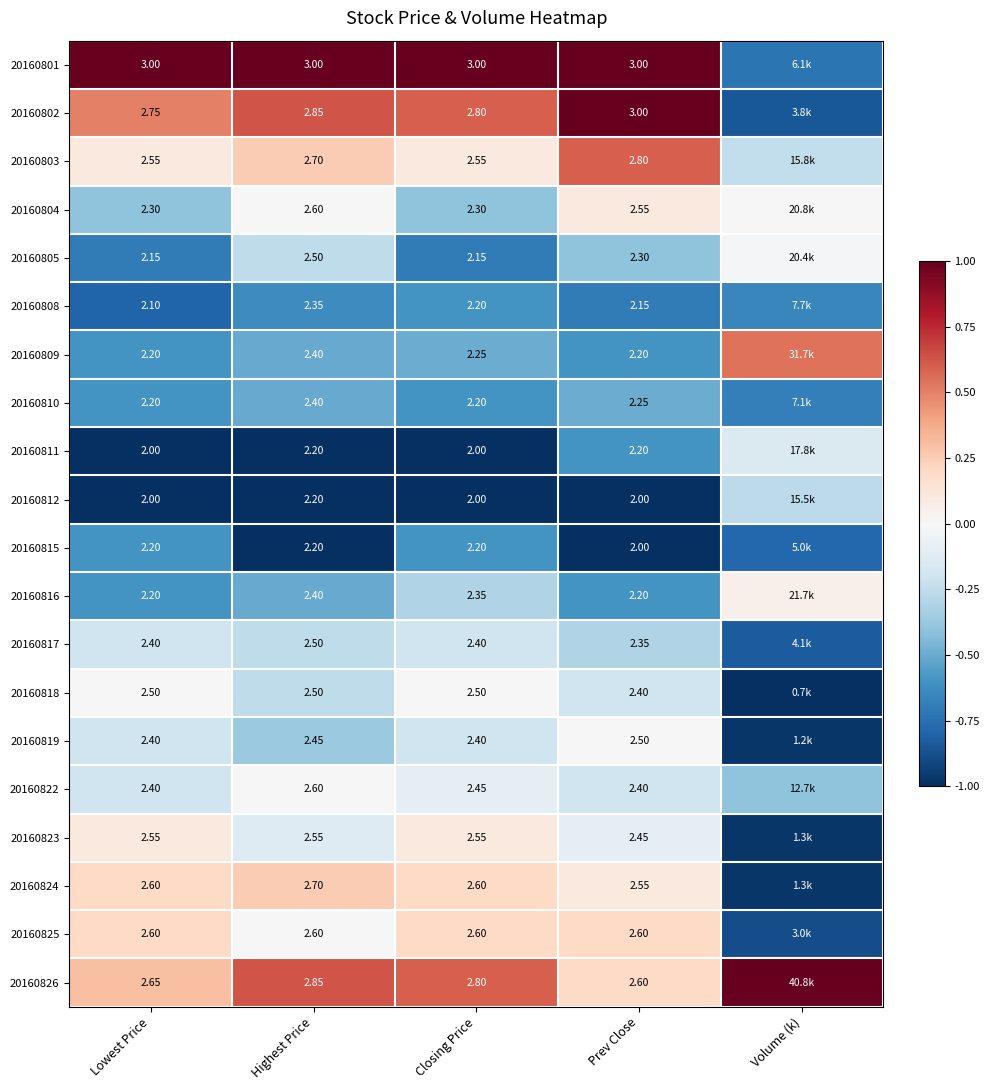

Is the value of 20160822 at Highest Price greater than the value of 20160816 at Lowest Price?

Yes